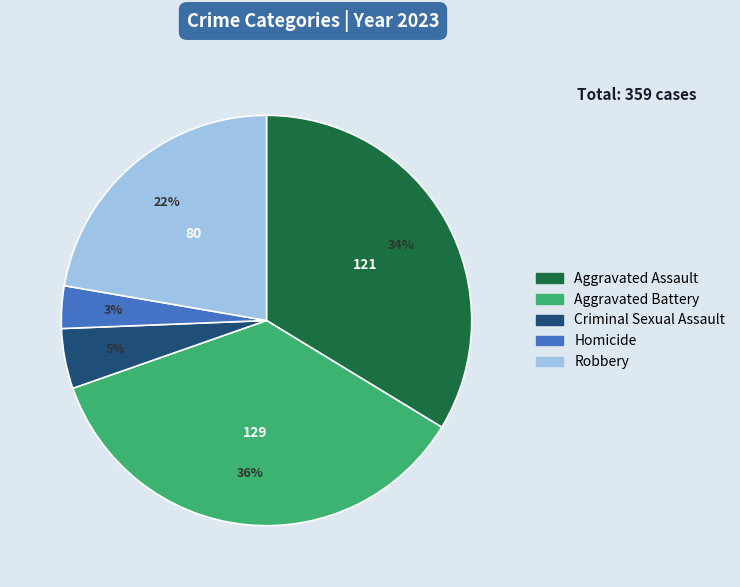

Rank the categories by value from lowest to highest.

Homicide, Criminal Sexual Assault, Robbery, Aggravated Assault, Aggravated Battery